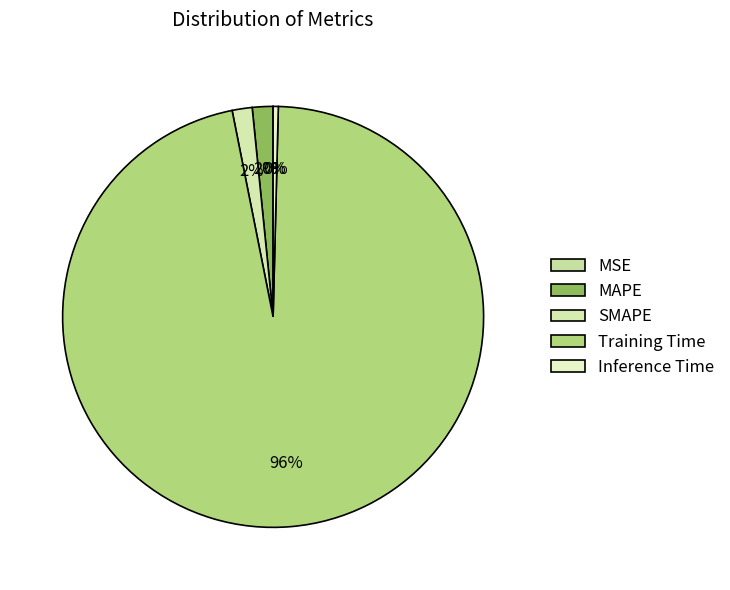

How many slices are in this pie chart?

5